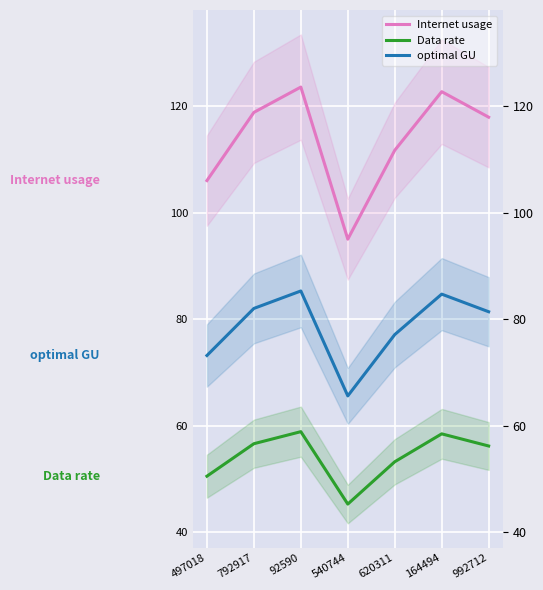

Is it true that optimal GU equals 106.9 at 497018?

False